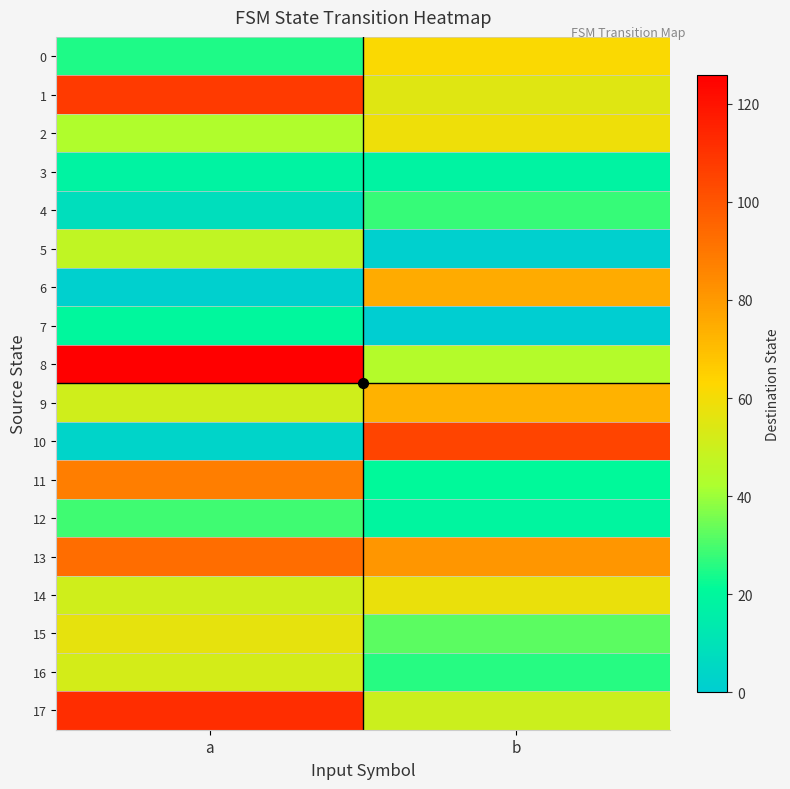

Which label corresponds to the smallest value in the chart?

b